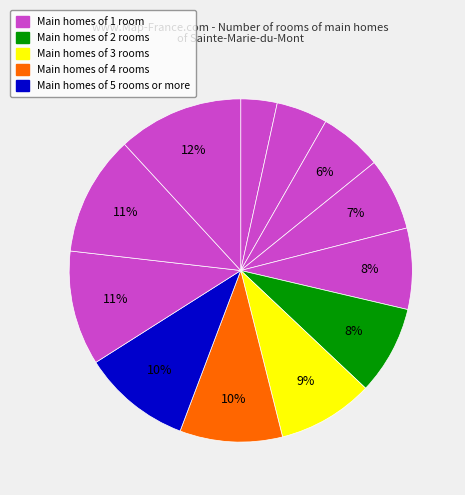

What is the smallest slice in the pie chart?

2